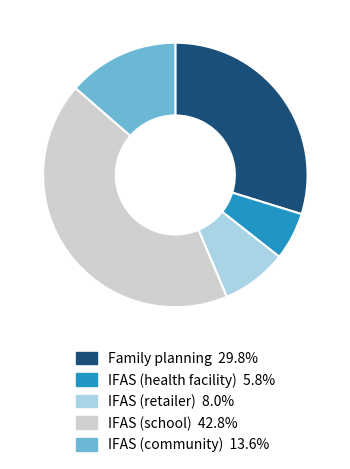

Do IFAS (health facility) and Family planning together represent more than half of the pie?

No